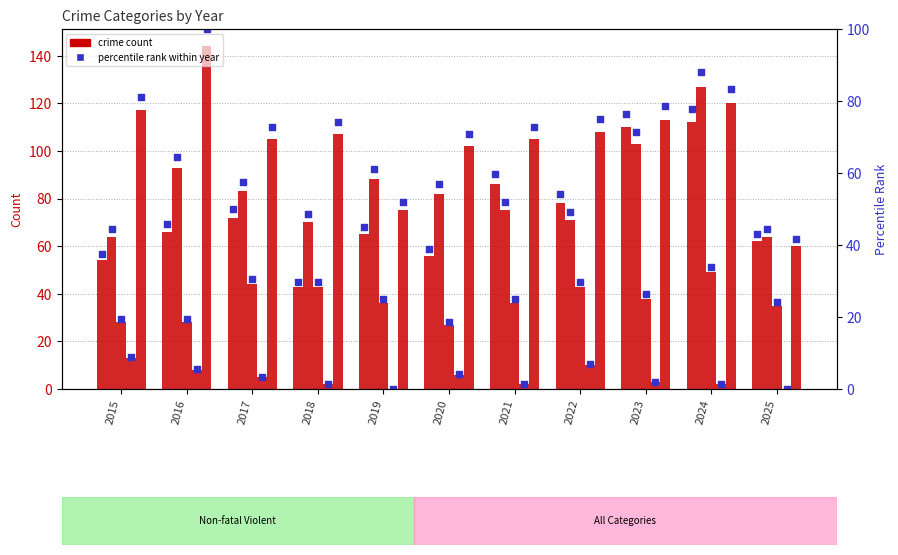

At which category is the sum across all series the highest?

2024